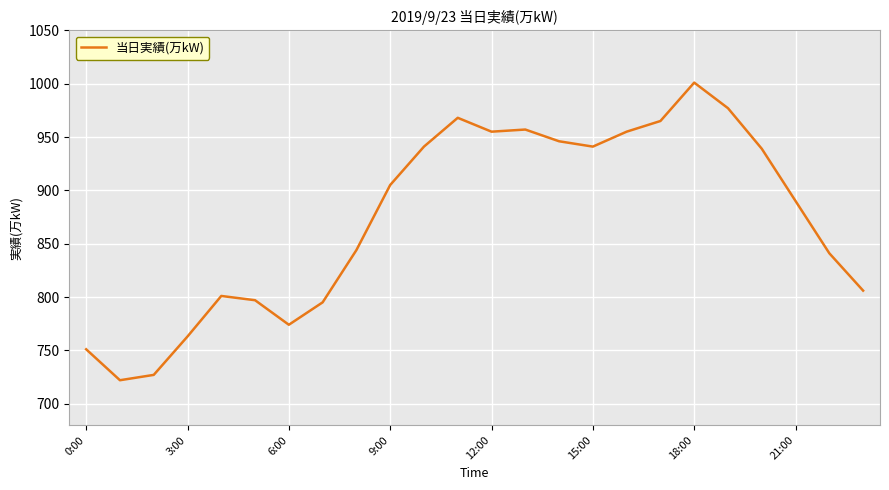

What is the minimum value shown in the chart?

722